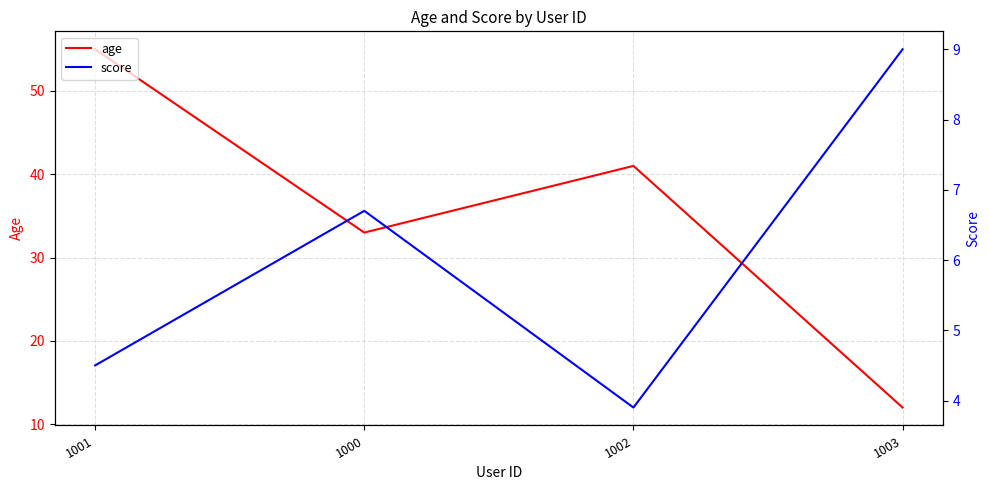

Which has a higher value, 1003 or 1002?

1002